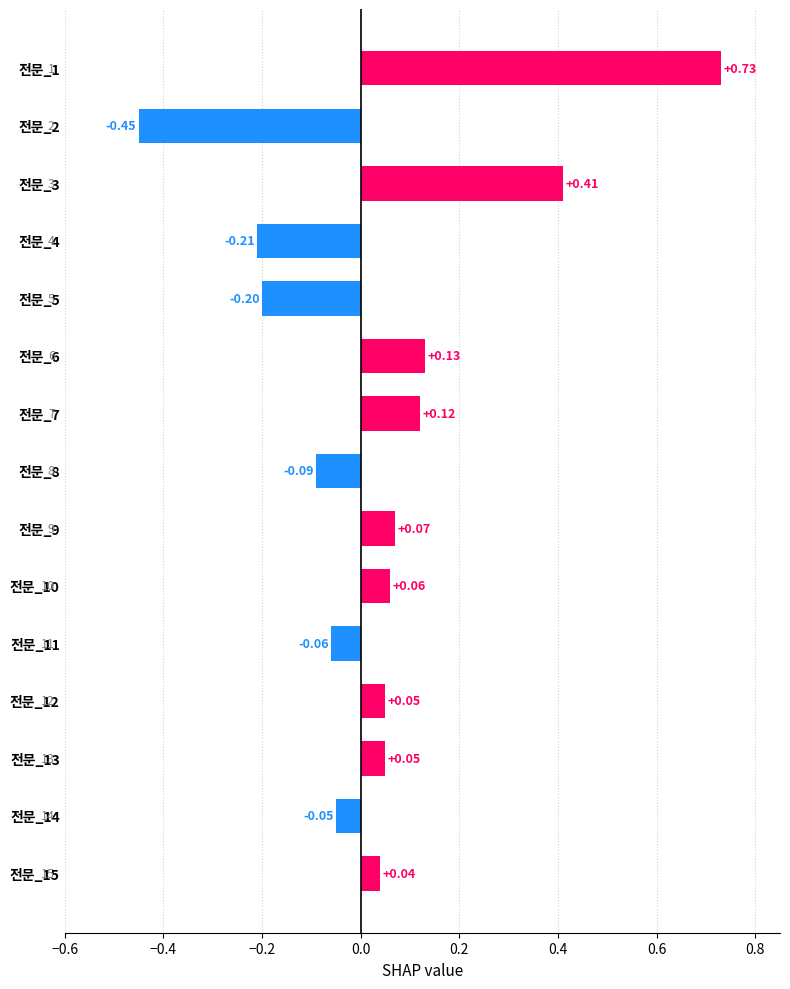

At which category does the chart reach its minimum across all series?

전문_2